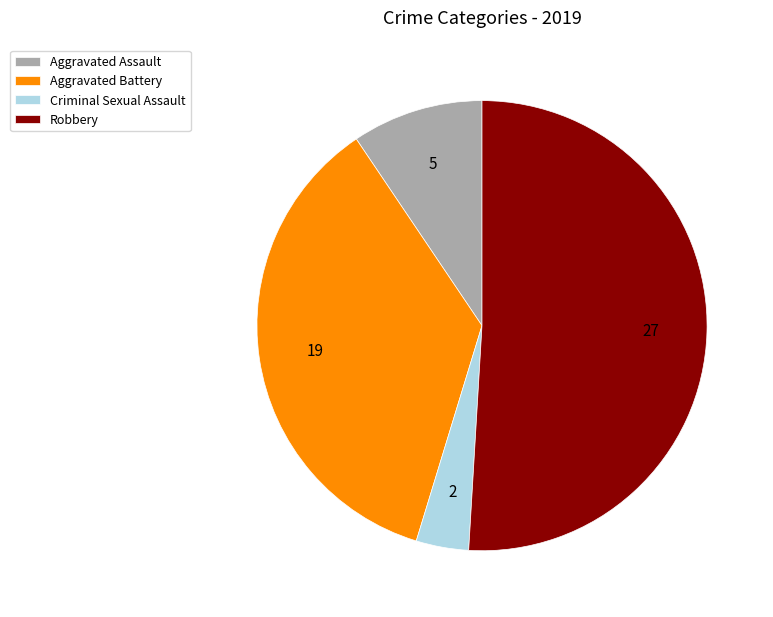

Which category has the biggest portion of the pie?

Robbery